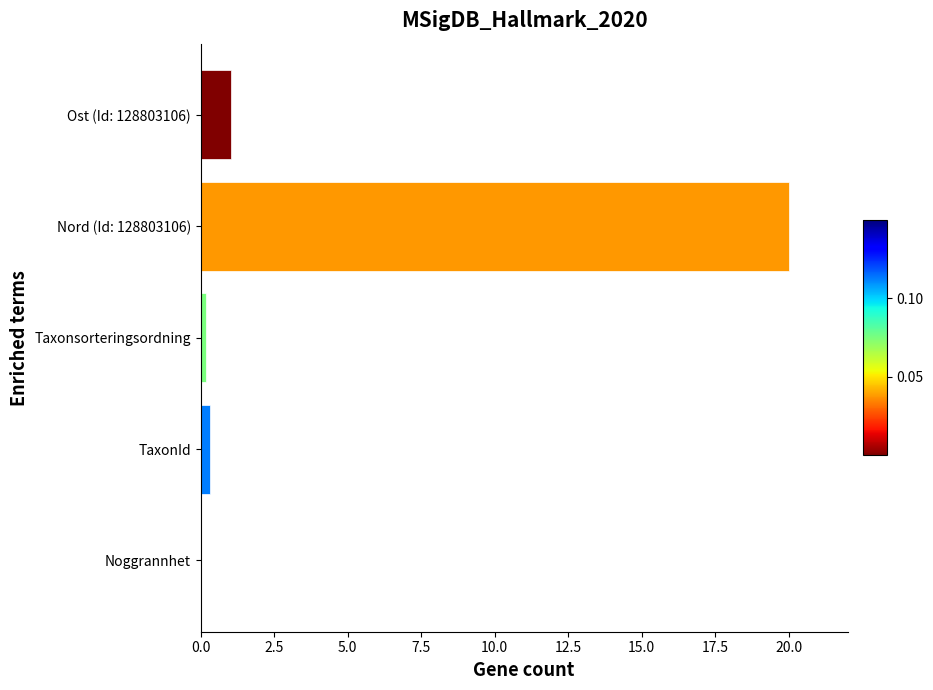

Which label corresponds to the largest value in the chart?

Nord (Id: 128803106)